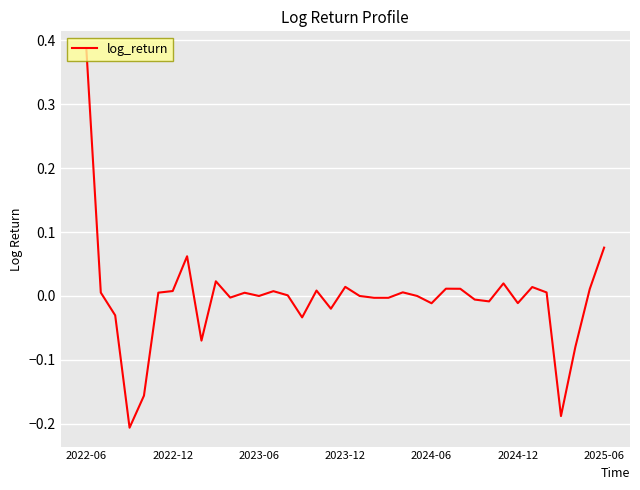

What is the difference between the maximum and minimum values?

0.6